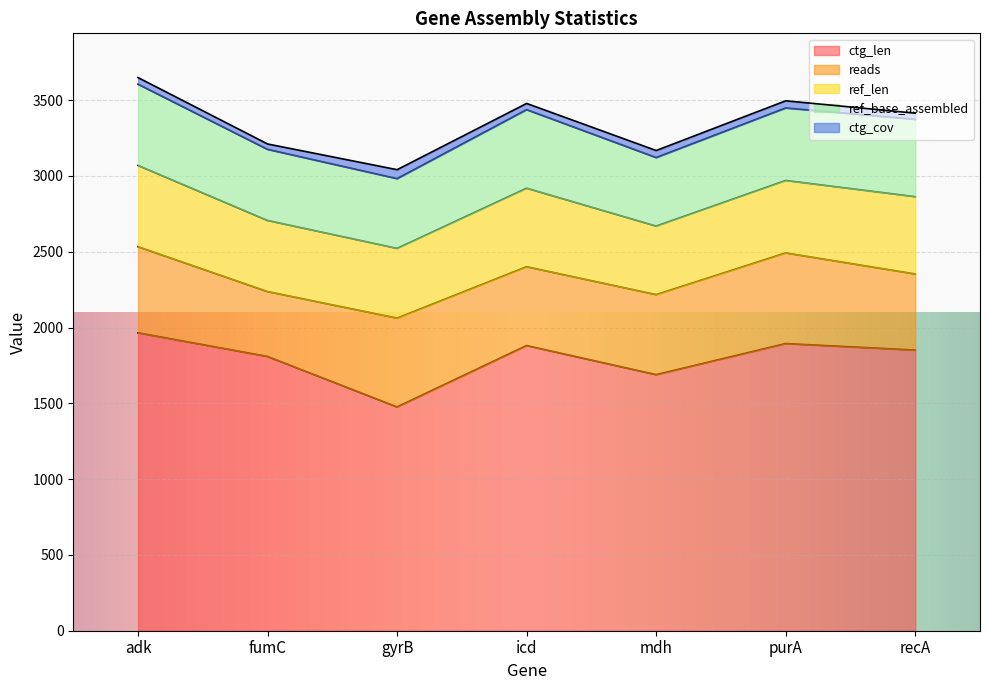

What is the label of the 5th point from the right?

gyrB